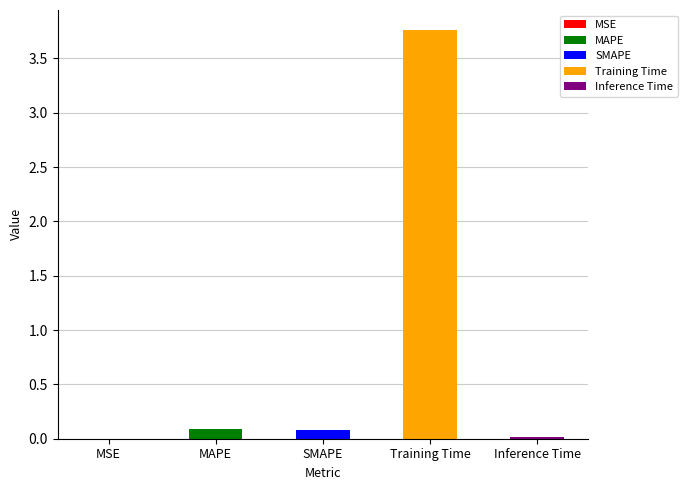

The chart shows a value of 3.8 at Training Time. True or false?

True